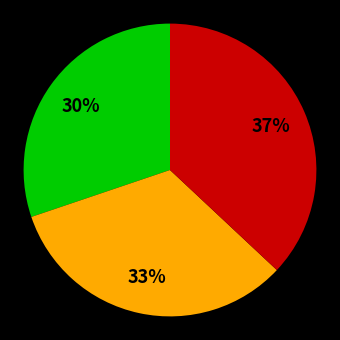

To the nearest percent, what is the average slice percentage?

33%